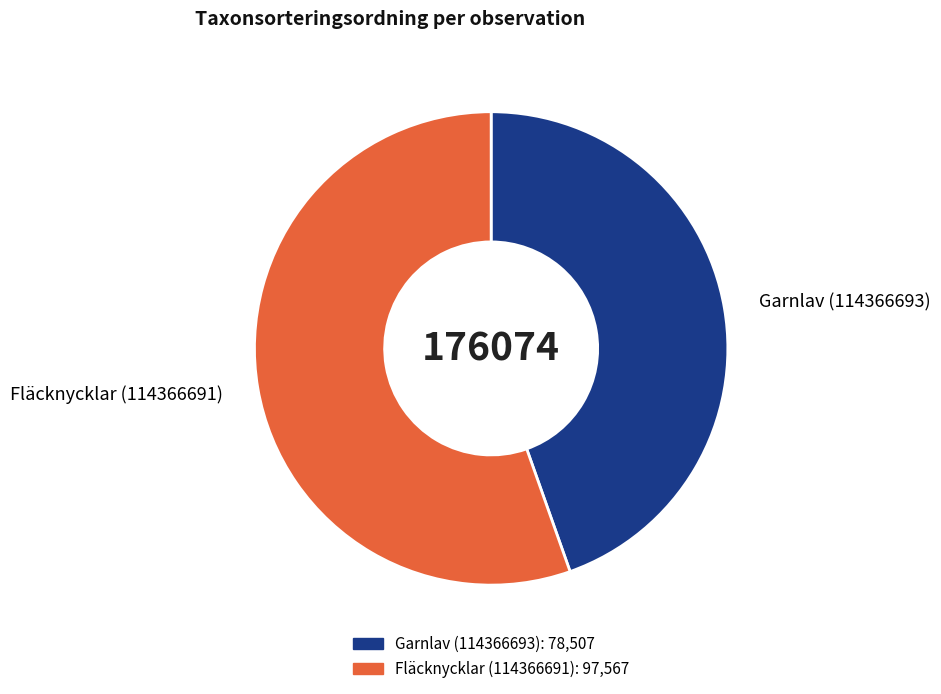

Approximately how many times larger is the value at Garnlav (114366693) compared to Fläcknycklar (114366691)?

0.8